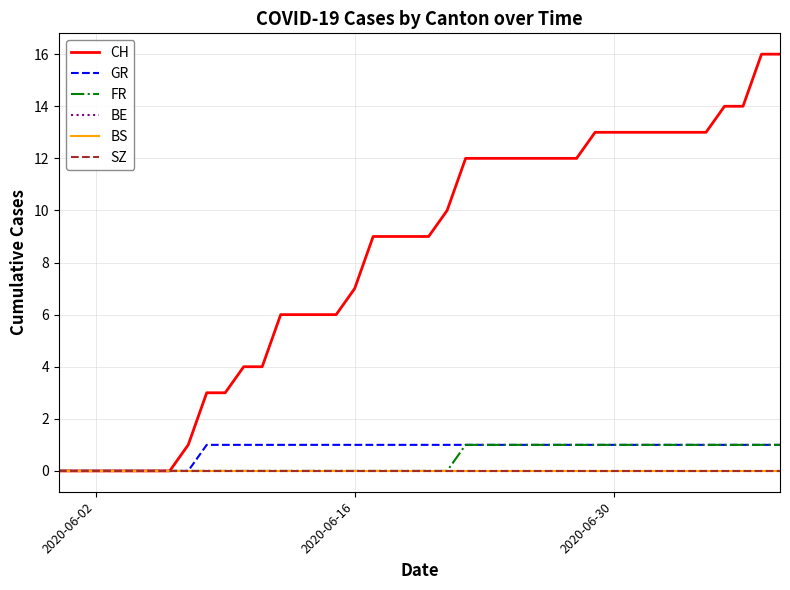

Is this an area chart (filled region under the line)?

No